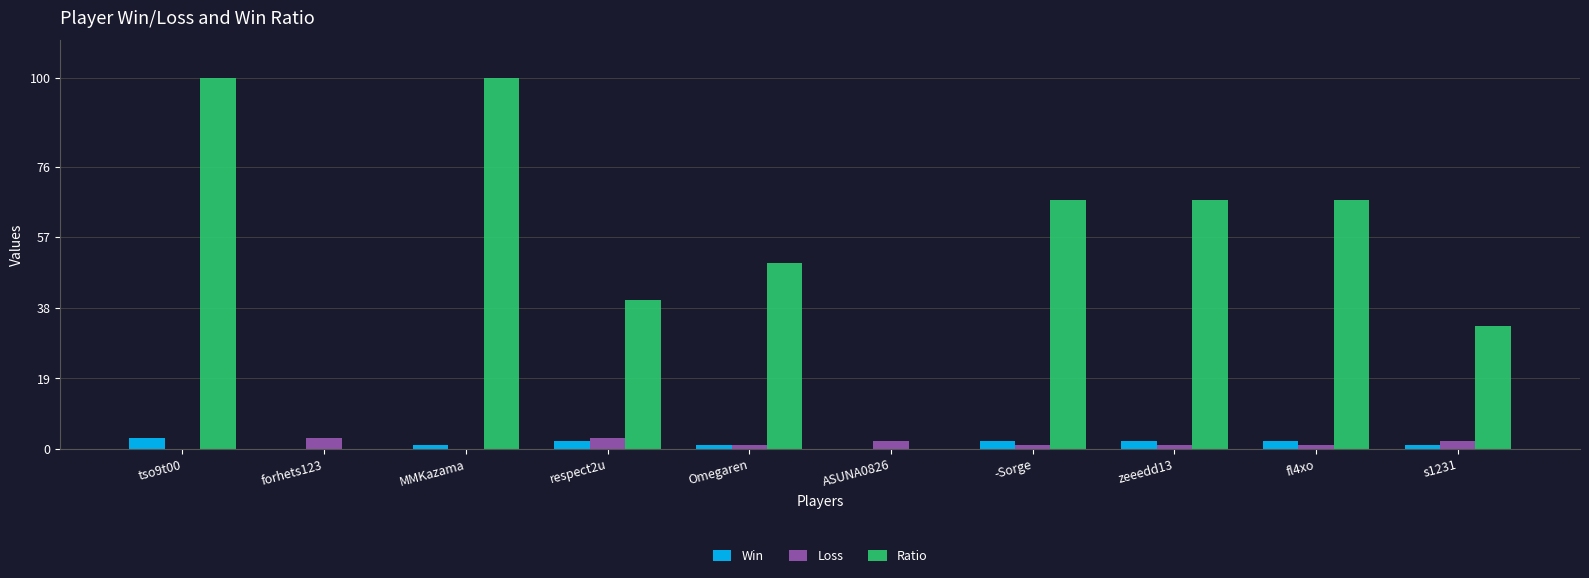

Is it true that Ratio equals -53 at ASUNA0826?

False